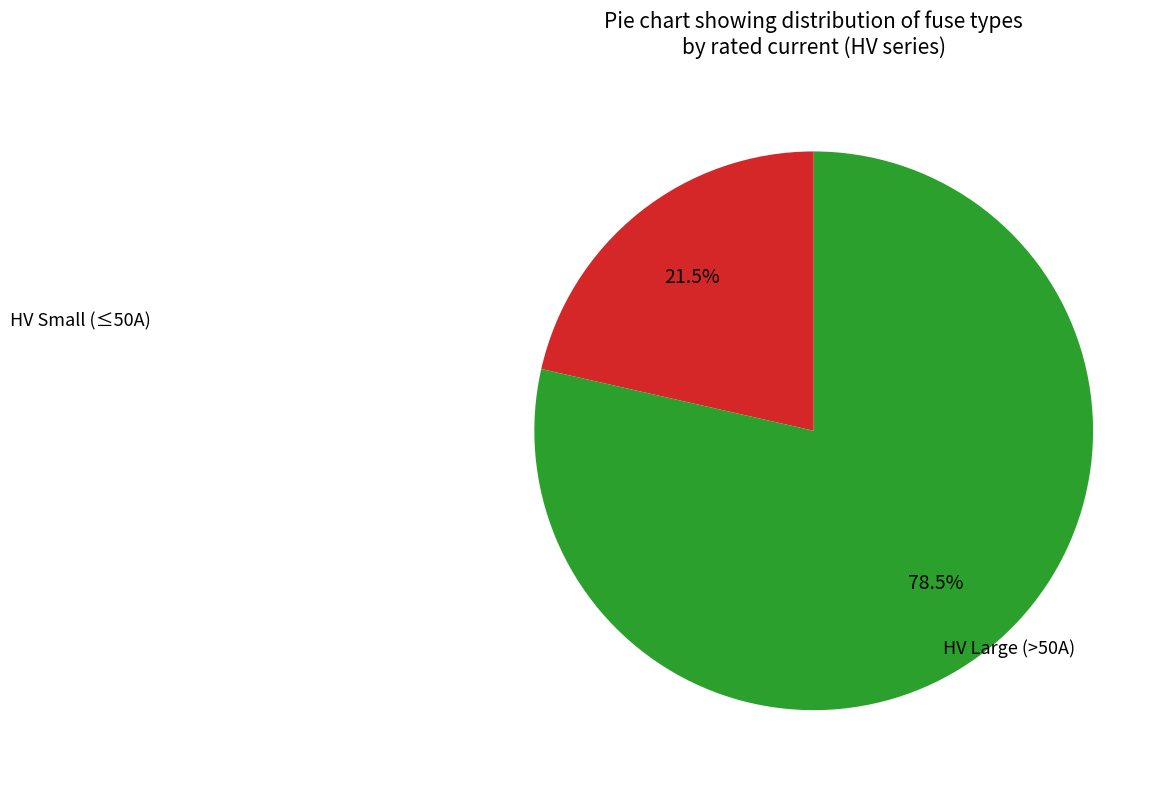

Is there any slice that represents more than half of the pie?

Yes